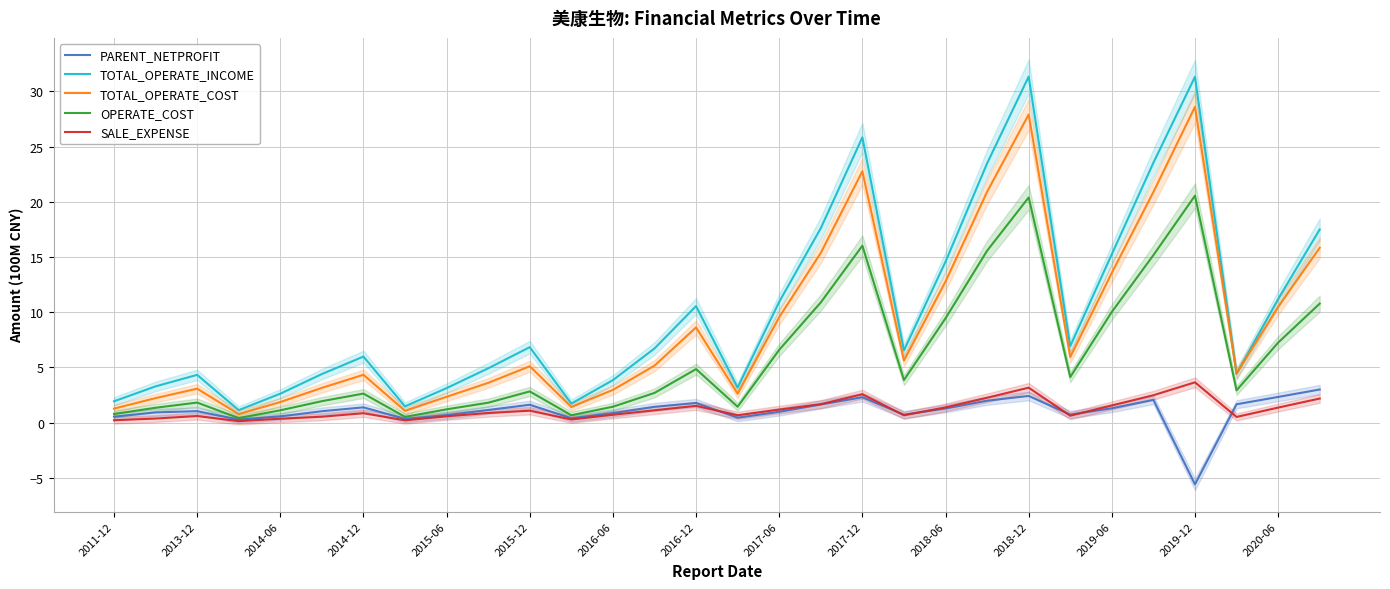

In PARENT_NETPROFIT, how many points are higher than both neighbors (excluding endpoints)?

7